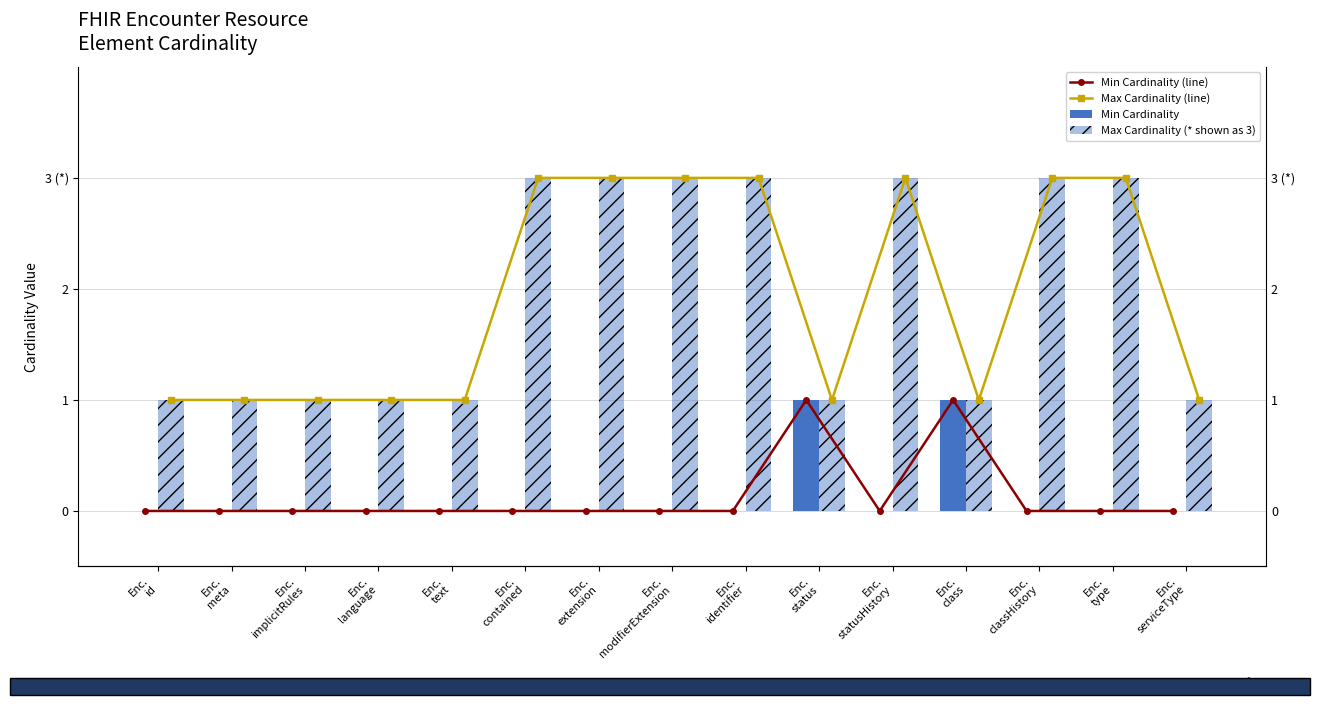

What is the sum of the Max Cardinality (line) values at Enc.
extension and Enc.
serviceType?

4